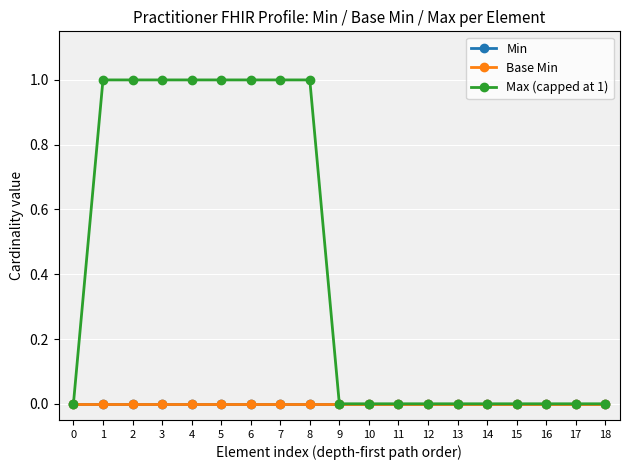

How many lines are shown in the chart?

3